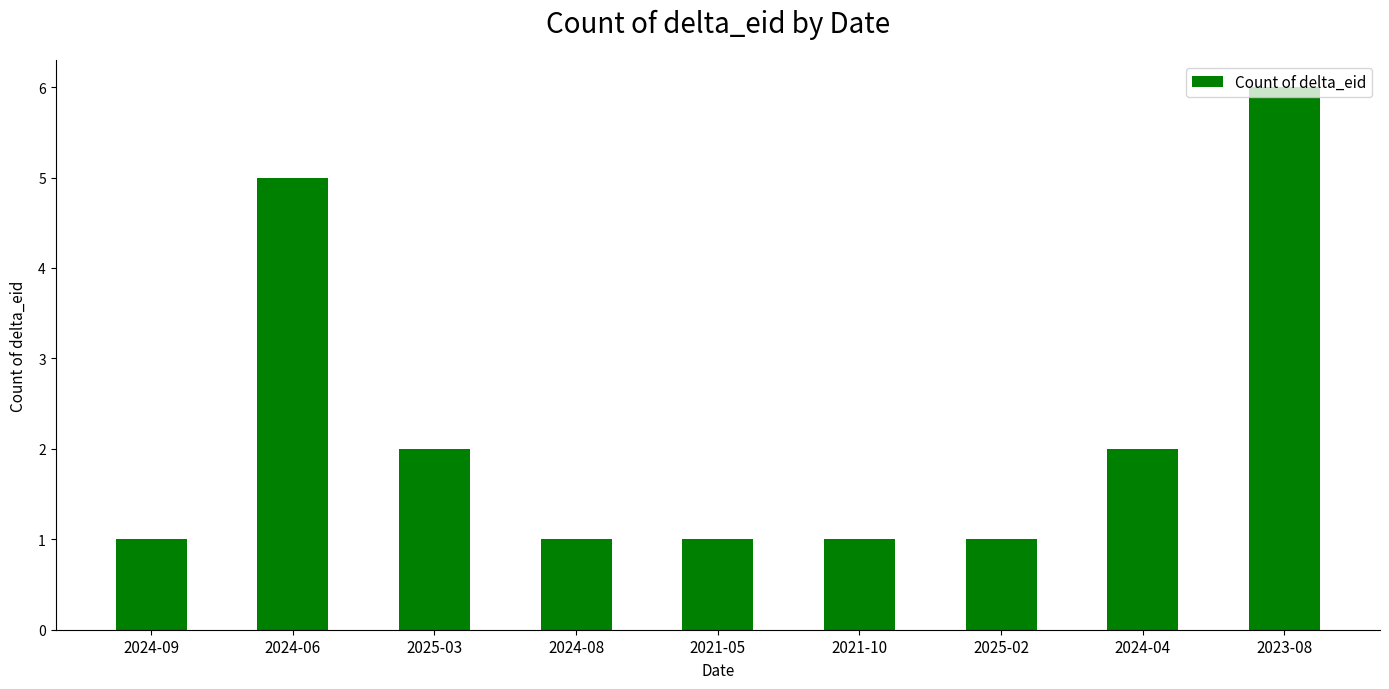

Reading left to right, what are all the values shown in this chart?

1	5	2	1	1	1	1	2	6